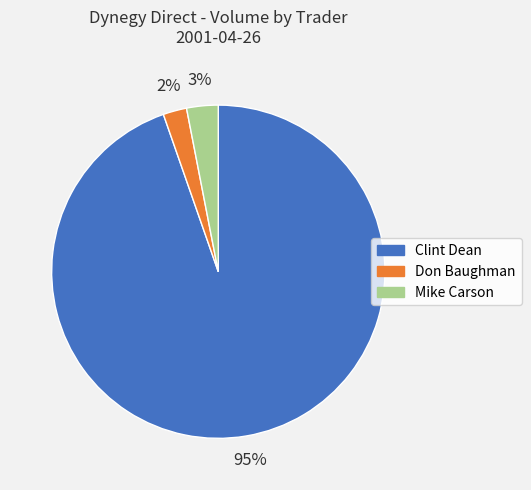

What percentage is the Clint Dean slice, to the nearest percent?

95%